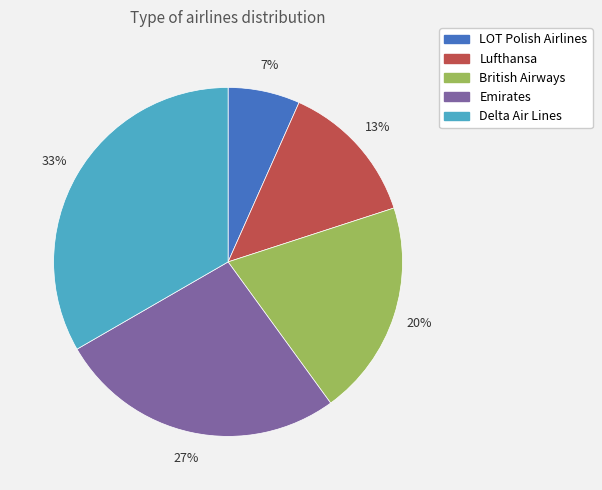

Between Delta Air Lines and Lufthansa, which is larger?

Delta Air Lines